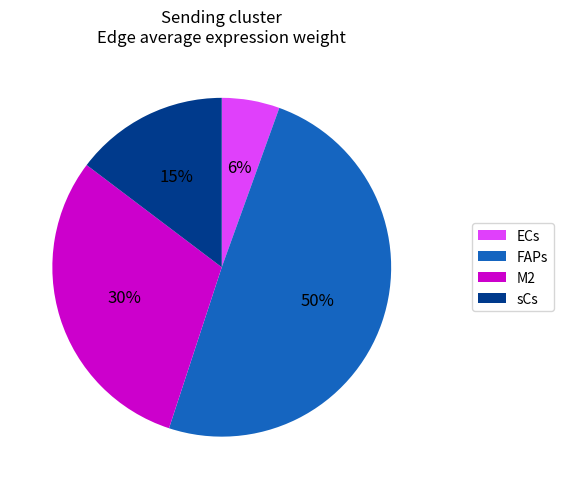

Do sCs and M2 together represent more than half of the pie?

No